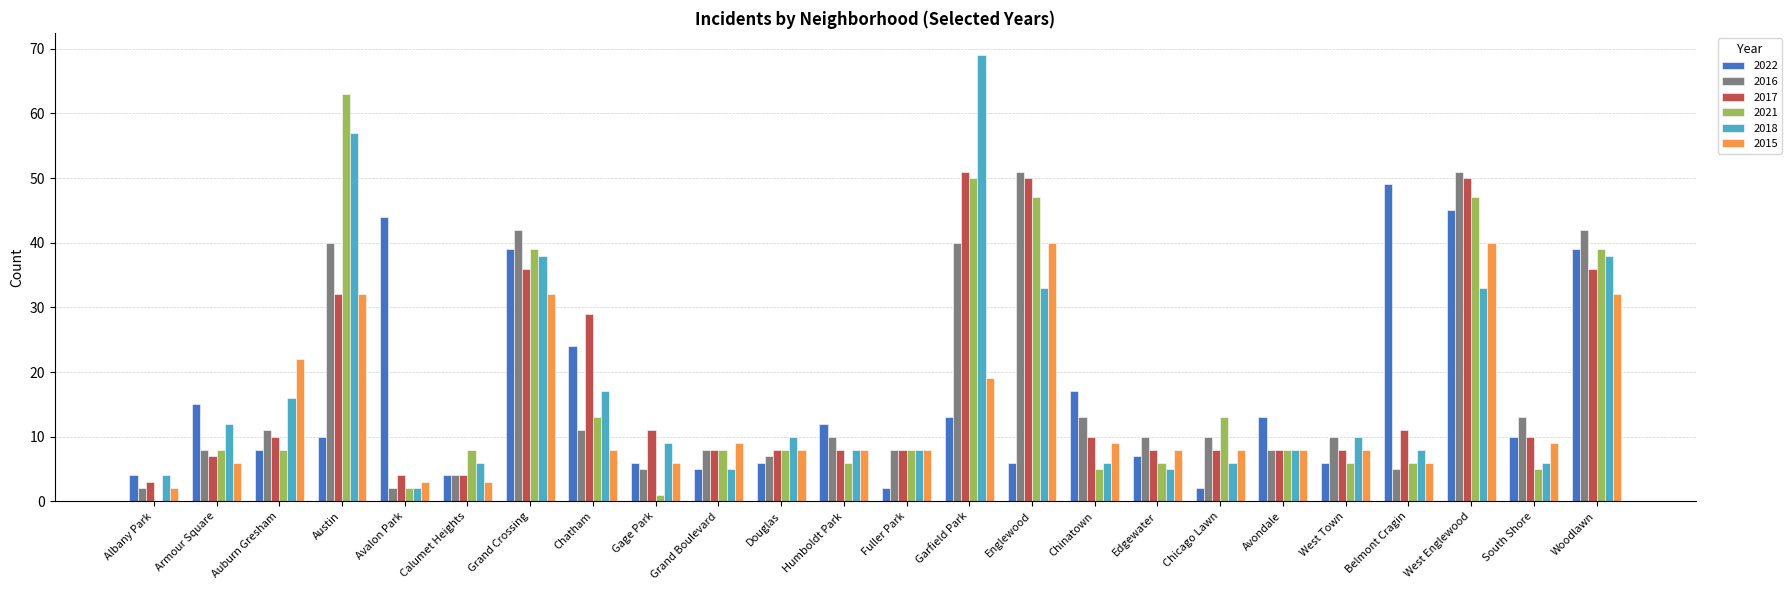

What is the maximum value shown in the chart?

69